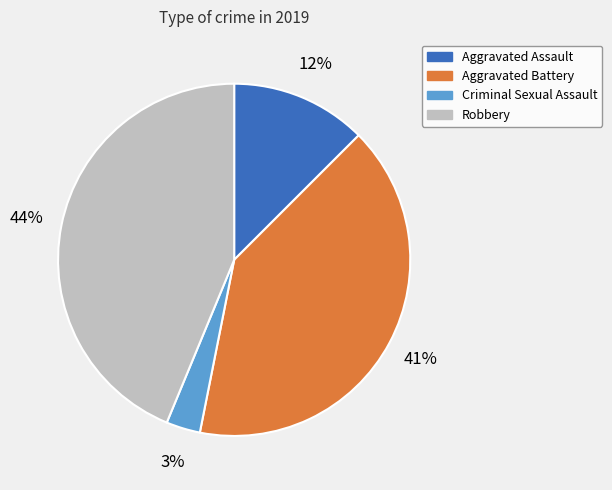

What is the largest slice in the pie chart?

Robbery